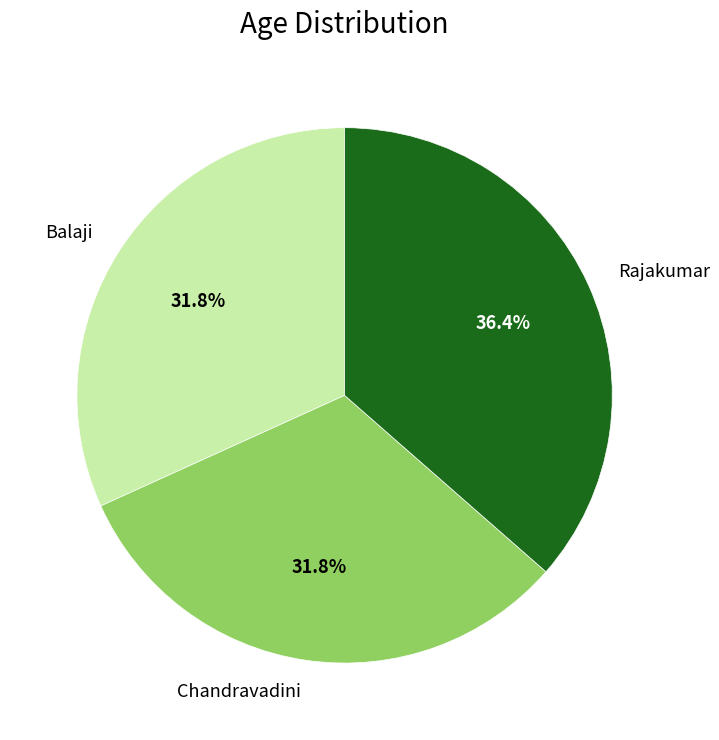

The Rajakumar slice represents 36% of the pie. True or false?

True